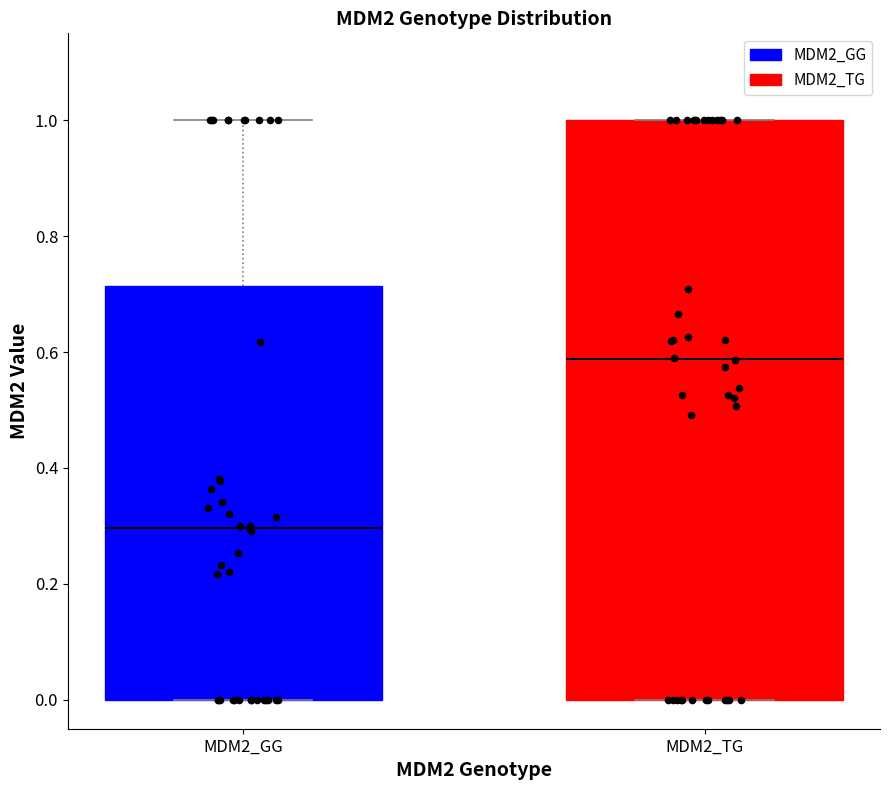

Where does the median line of the box for MDM2_GG sit on the y-axis? The values are not printed on the chart, so give them approximately, as read against the axis.

0.30